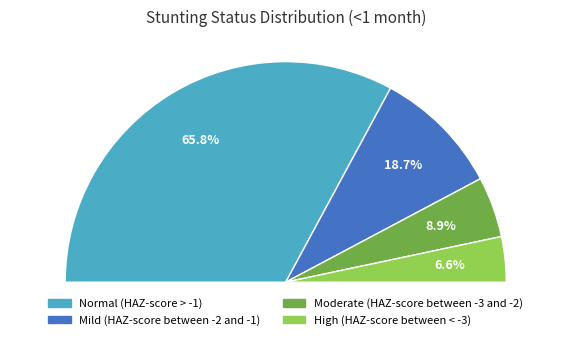

Combined, do Mild (HAZ-score between -2 and -1) and High (HAZ-score between < -3) account for over 50%?

No